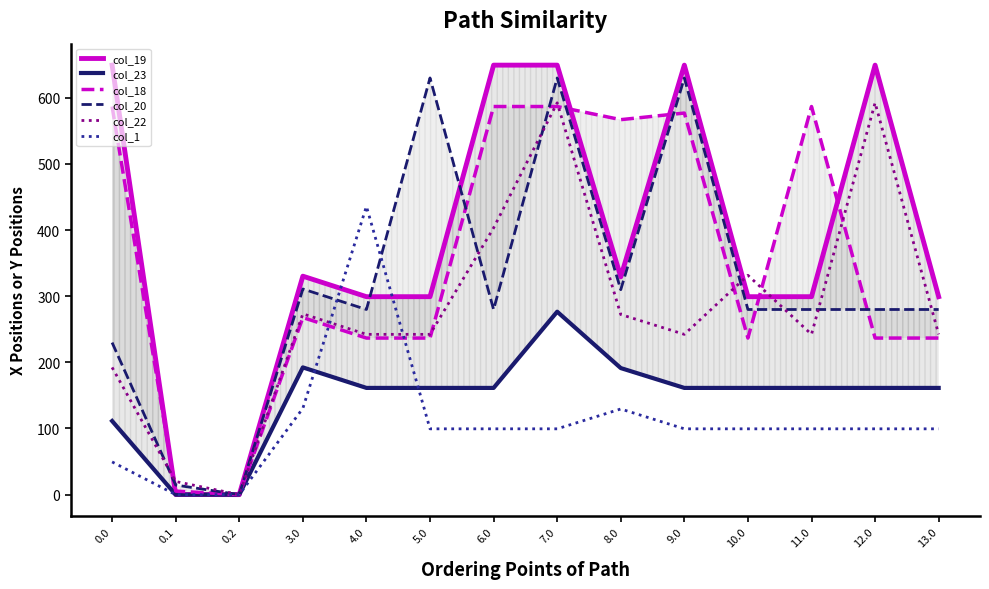

Reading right to left, what are all the values shown in this chart?

col_19: 299.2	649.2	299.2	299.2	649.2	329.2	649.2	649.2	299.2	299.2	330.2	0.0	0.2	649.2
col_23: 161.3	161.3	161.3	161.3	161.3	191.3	276.5	161.3	161.3	161.3	192.3	0.0	0.0	111.3
col_18: 236.7	236.7	586.7	236.7	576.8	566.8	586.7	586.7	236.7	236.7	267.7	0.0	5.4	586.7
col_20: 279.9	279.9	279.9	279.9	629.9	309.9	629.9	279.9	629.9	279.9	310.9	0.0	14.5	229.9
col_22: 242.3	592.3	242.3	331.5	242.3	272.3	592.3	403.2	242.3	242.3	273.3	0.0	19.9	192.3
col_1: 99.5	99.5	99.5	99.5	99.5	129.5	99.5	99.5	99.5	435.7	130.5	0.0	0.0	49.5